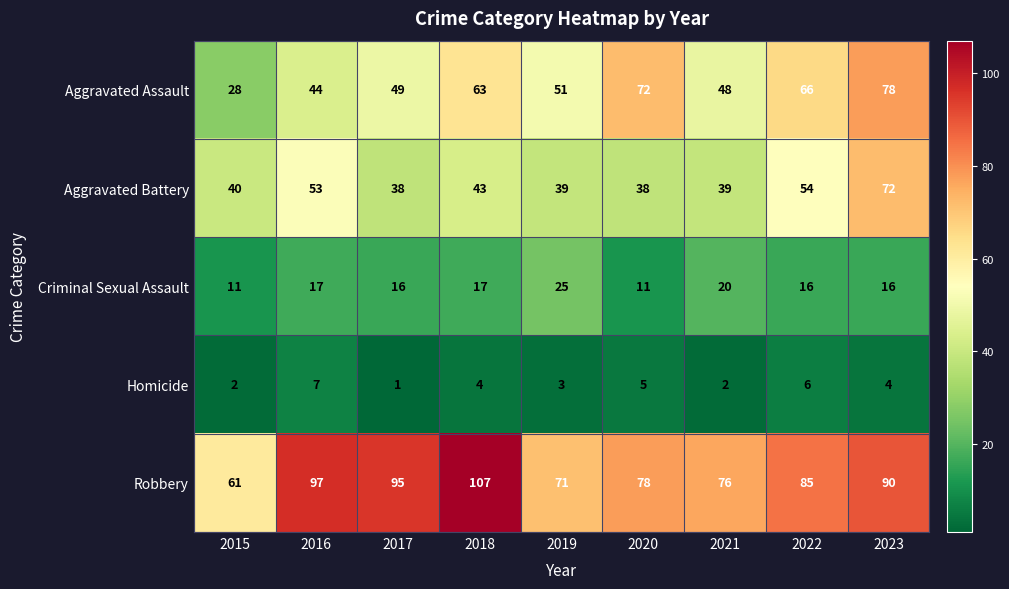

At how many categories does at least one series exceed 35?

9